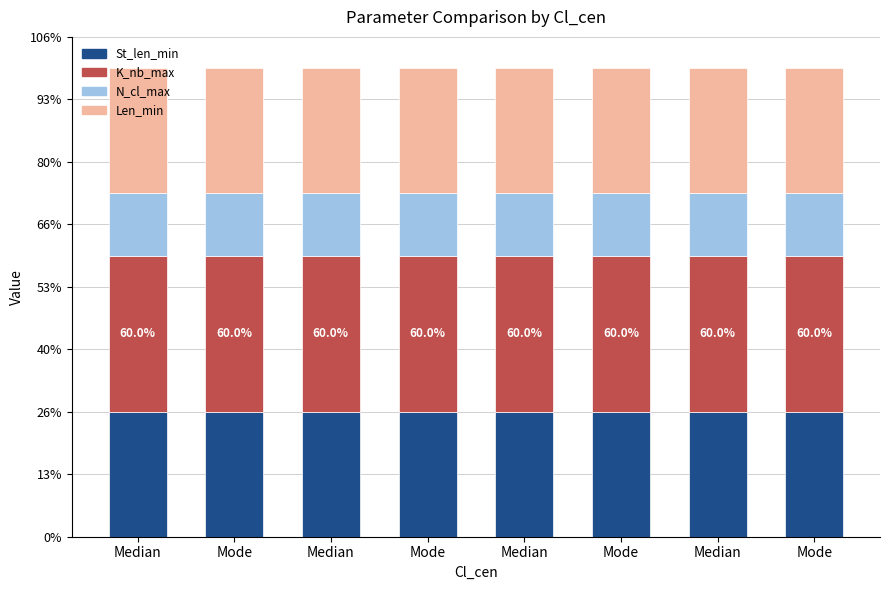

Does the chart contain any negative values?

No